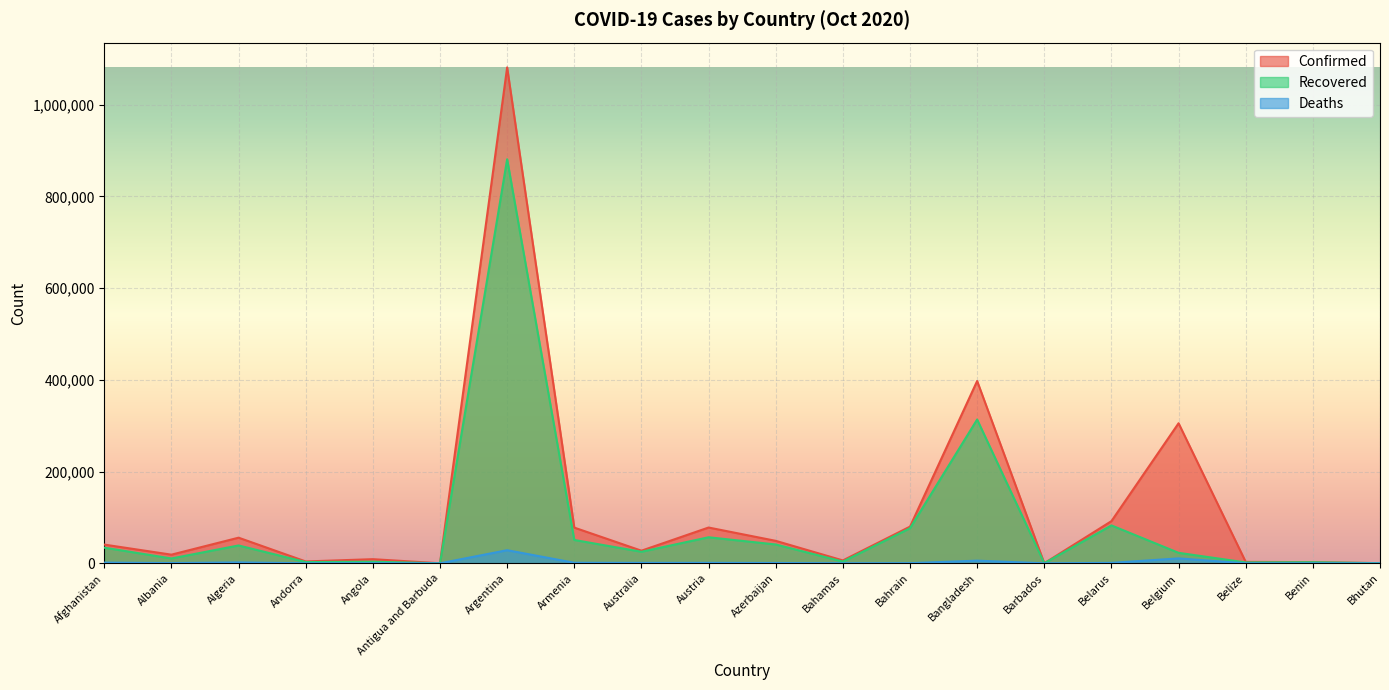

Where is the first local maximum for Deaths?

Algeria